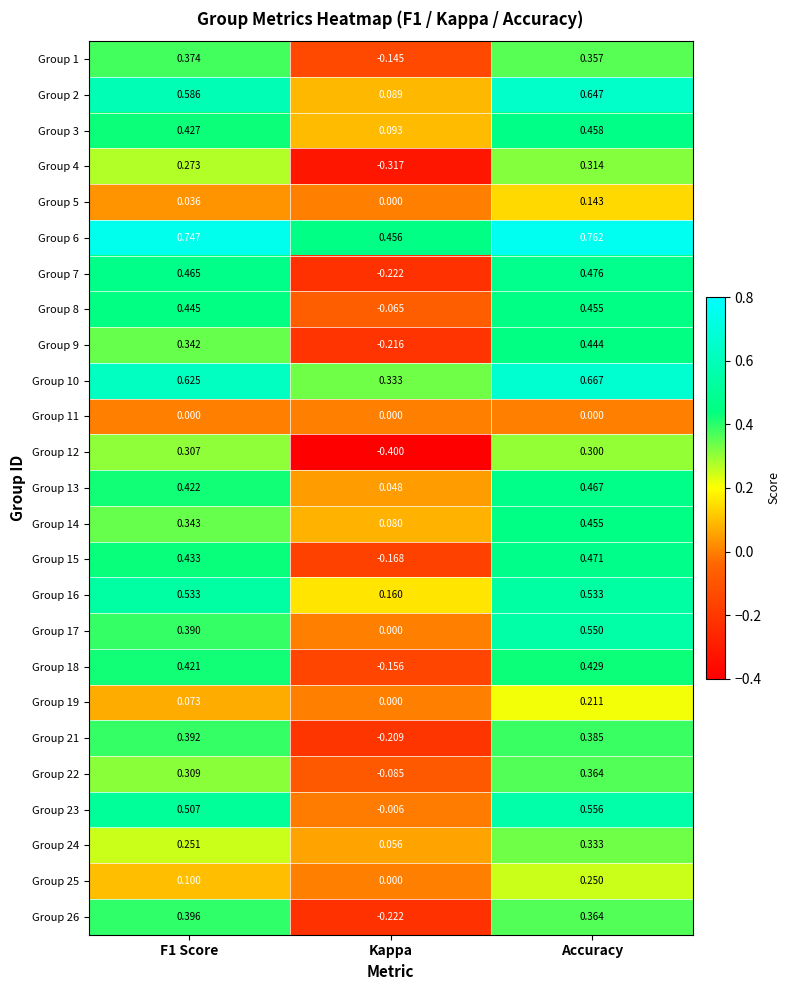

At which category is the sum across all series the highest?

Accuracy